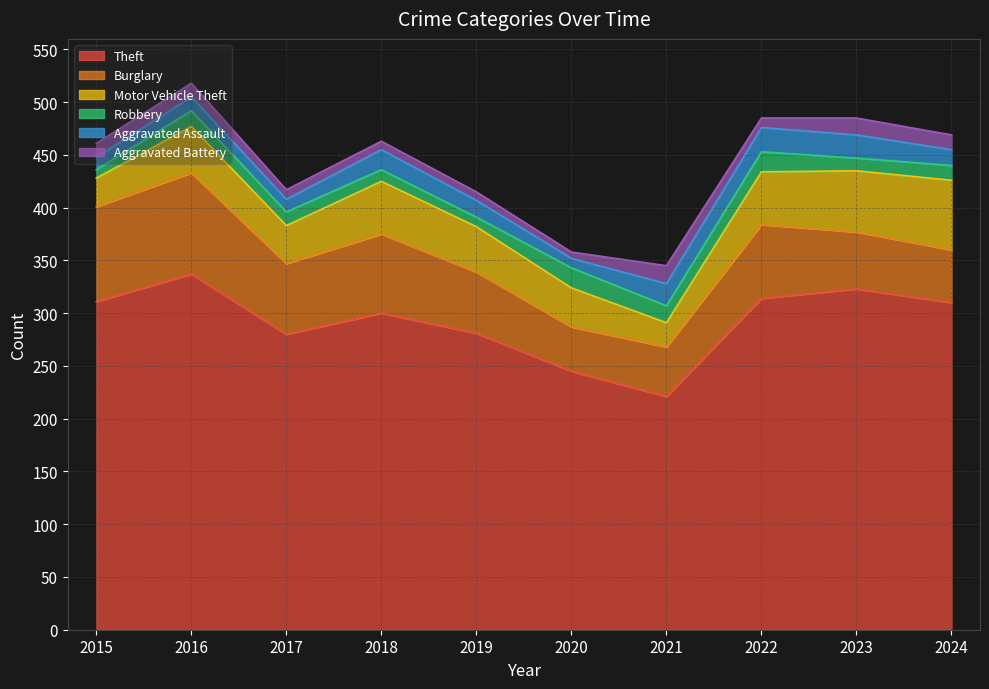

List the labels in order of Aggravated Assault value, largest first.

2022, 2023, 2021, 2018, 2019, 2024, 2016, 2015, 2017, 2020